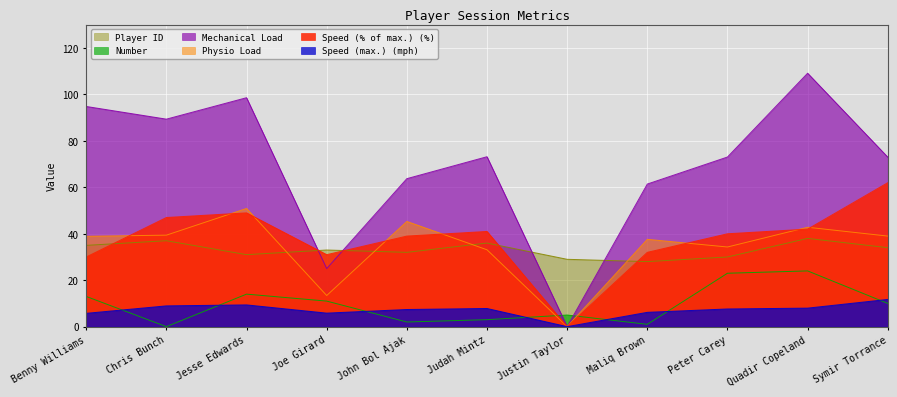

Where is Speed (max.) (mph) nearest to the value 5?

Benny Williams